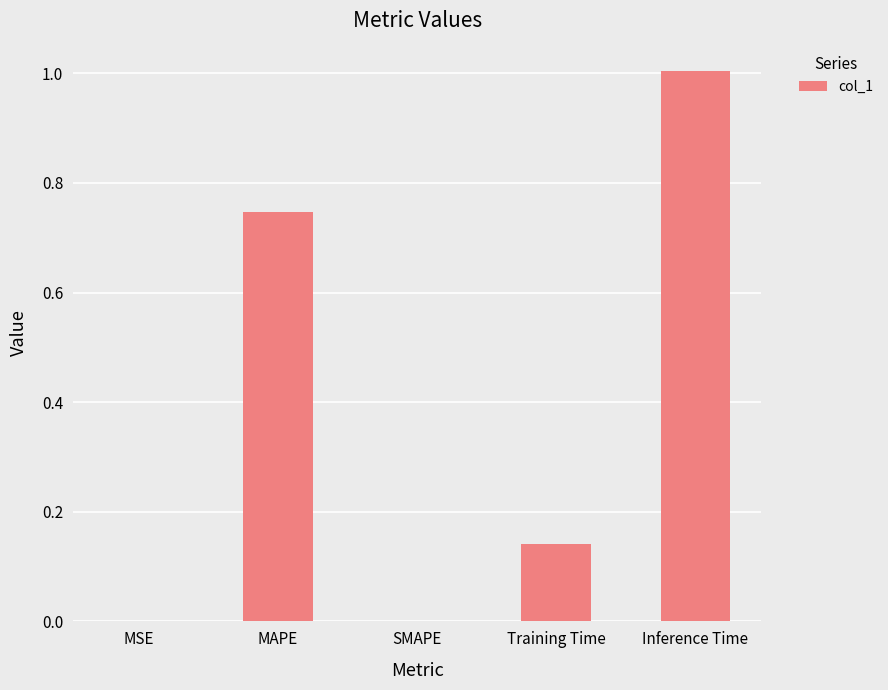

What is the sum of the values at Inference Time and SMAPE?

1.0